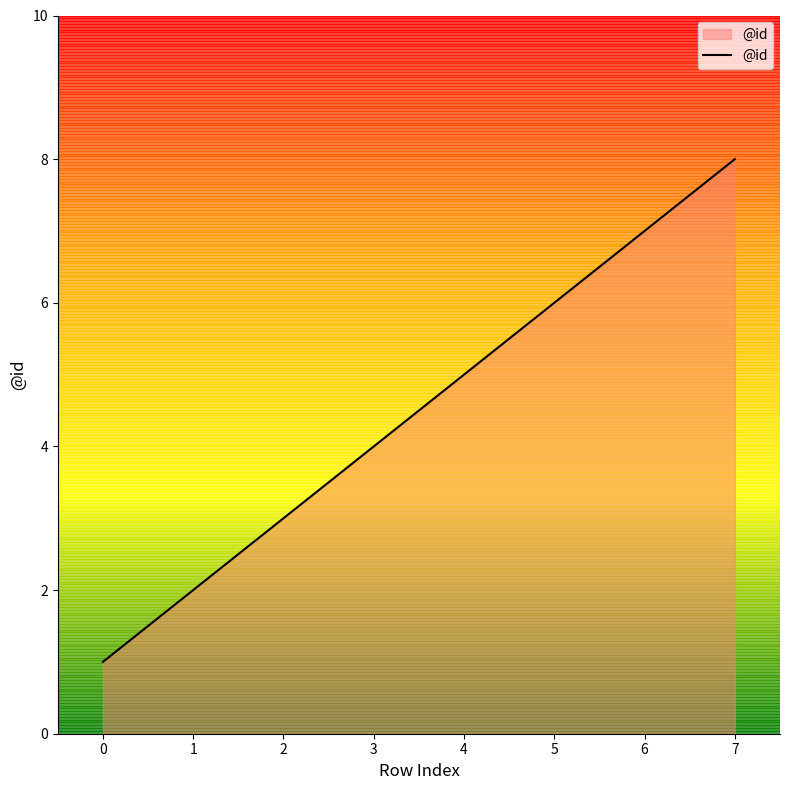

What is the difference between the maximum and second lowest values?

6